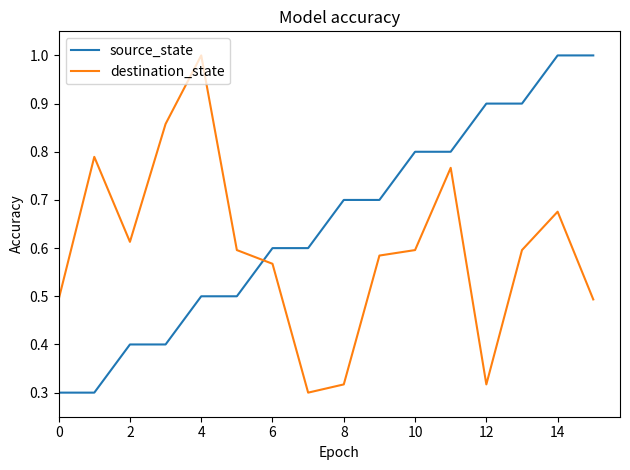

Which series ends up on top after the final intersection of source_state and destination_state?

source_state